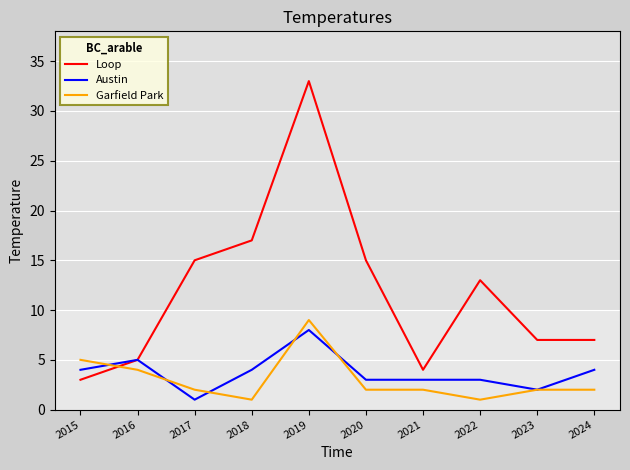

What is the average value of the Garfield Park series?

3